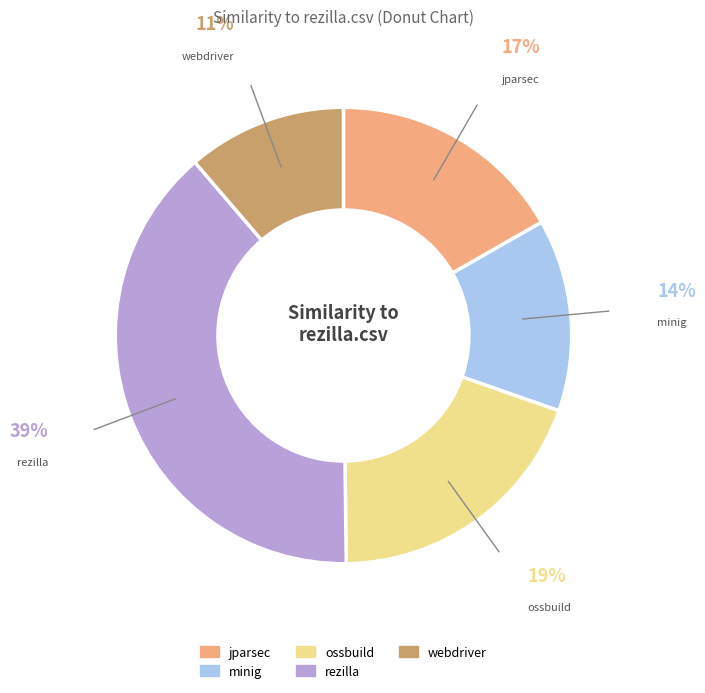

To the nearest percent, what is the average slice percentage?

20%